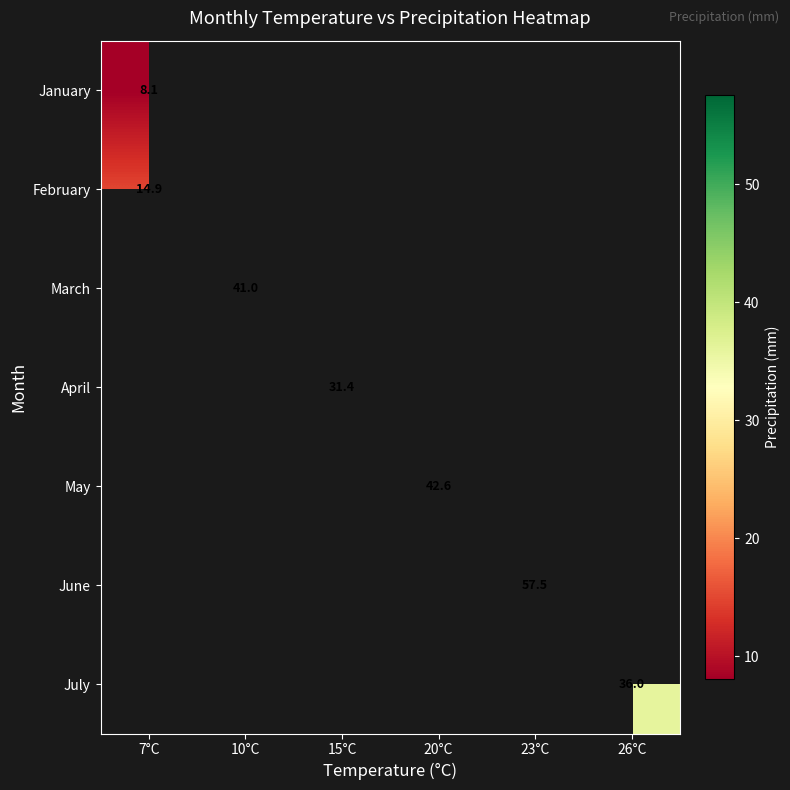

How many series are shown in this chart?

7